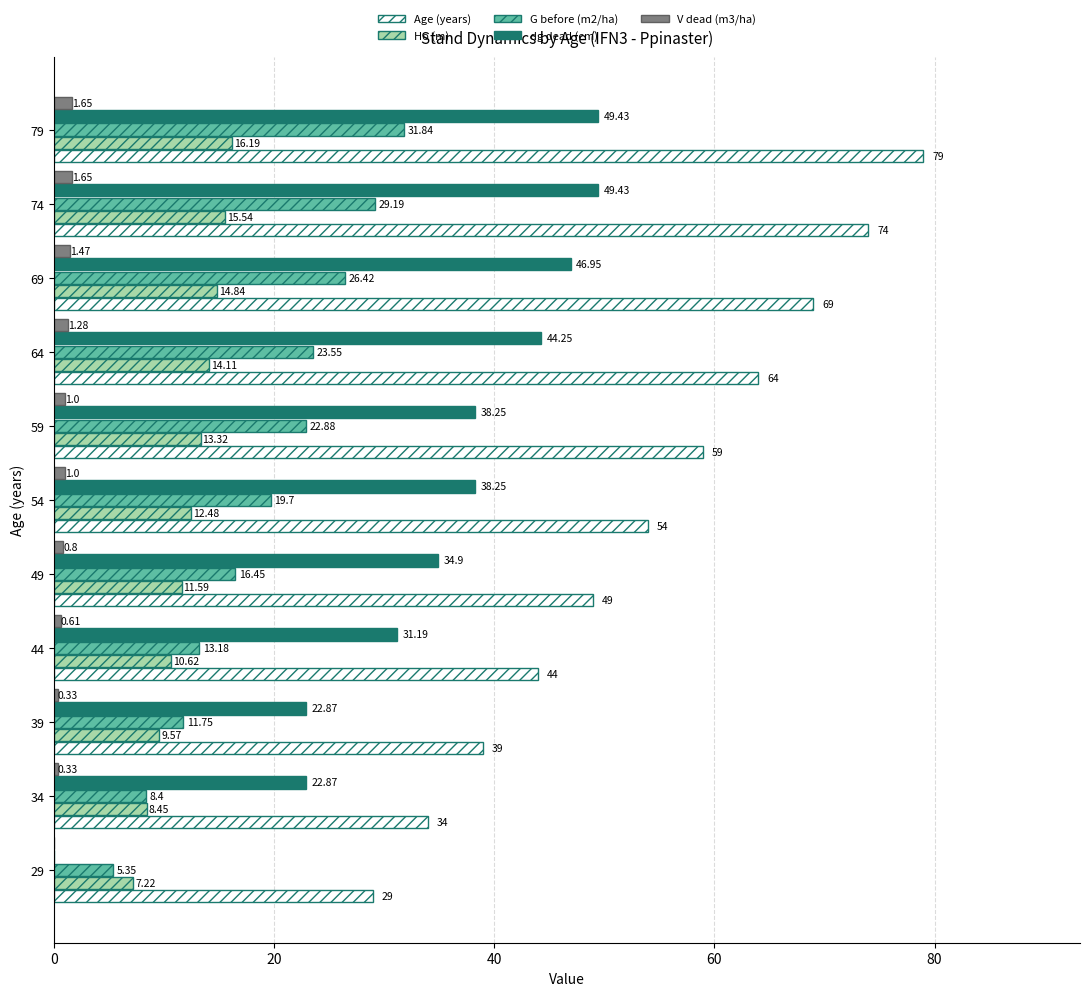

Which series changed the most between 39 and 59?

Age (years)